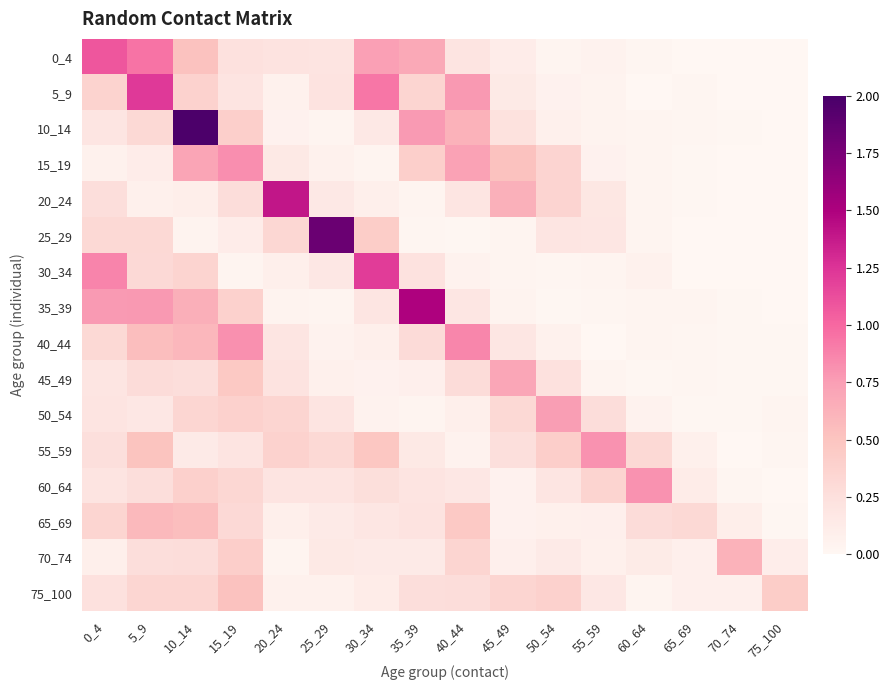

Which series has the largest range (max minus min)?

10_14